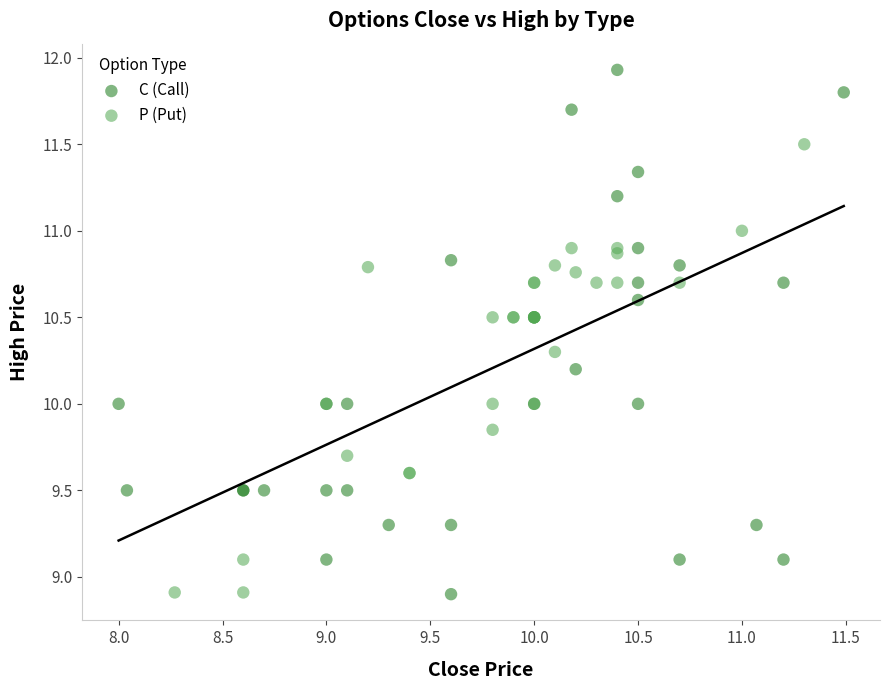

Which series reaches the maximum Y coordinate?

C (Call)